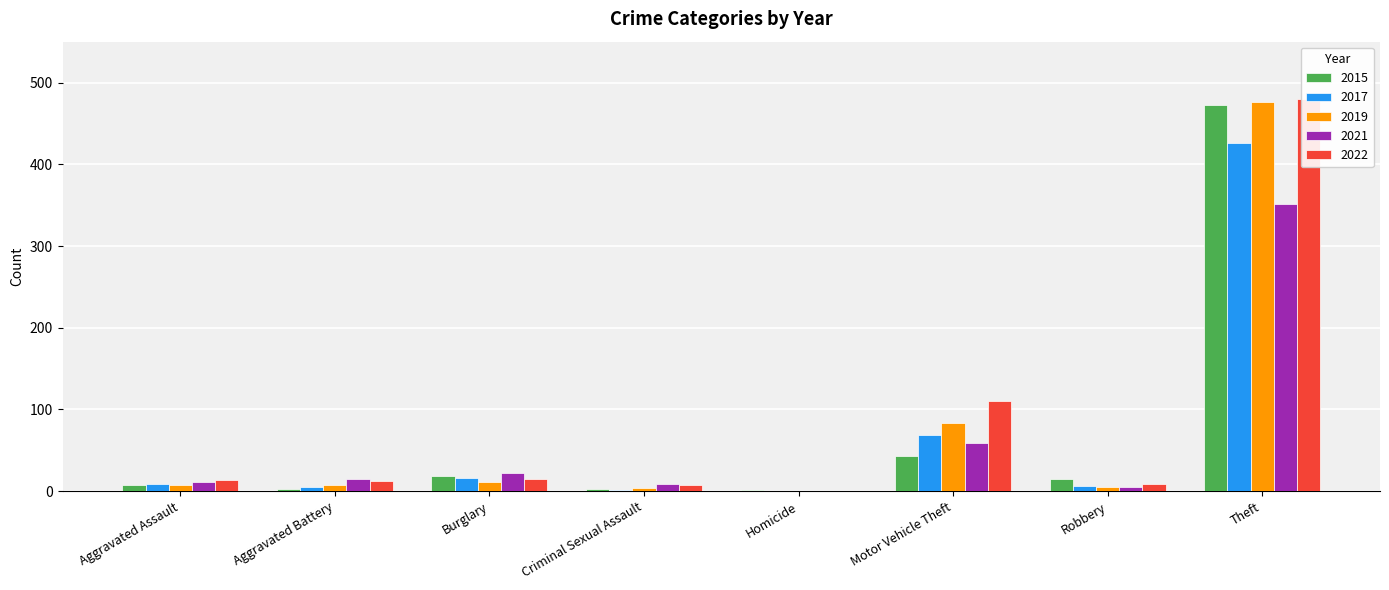

List the series in order of their peak value, highest first.

2022, 2019, 2015, 2017, 2021